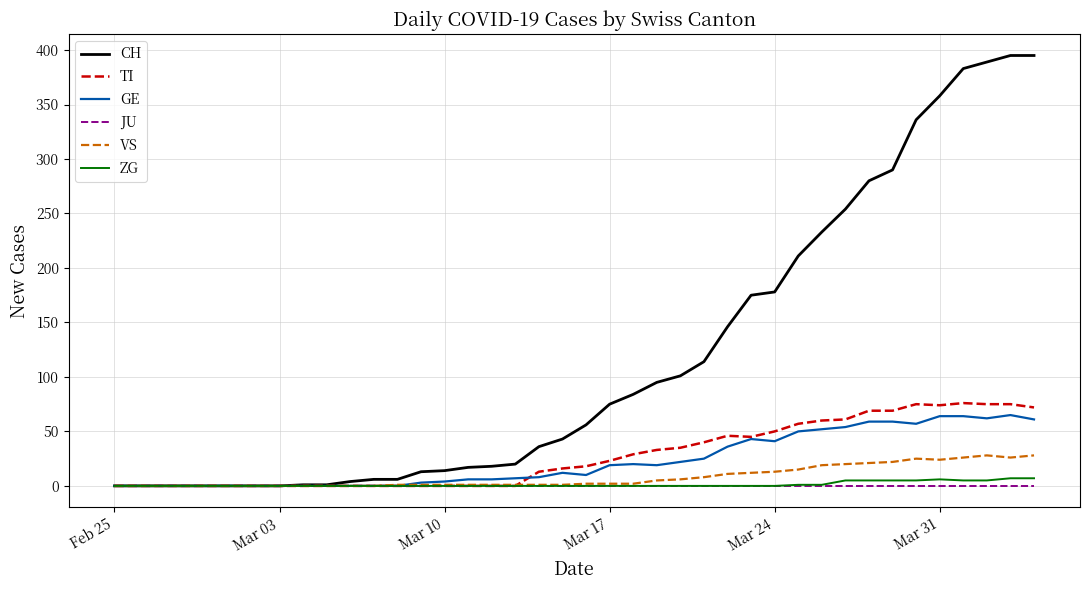

Which series has the widest spread of values?

CH